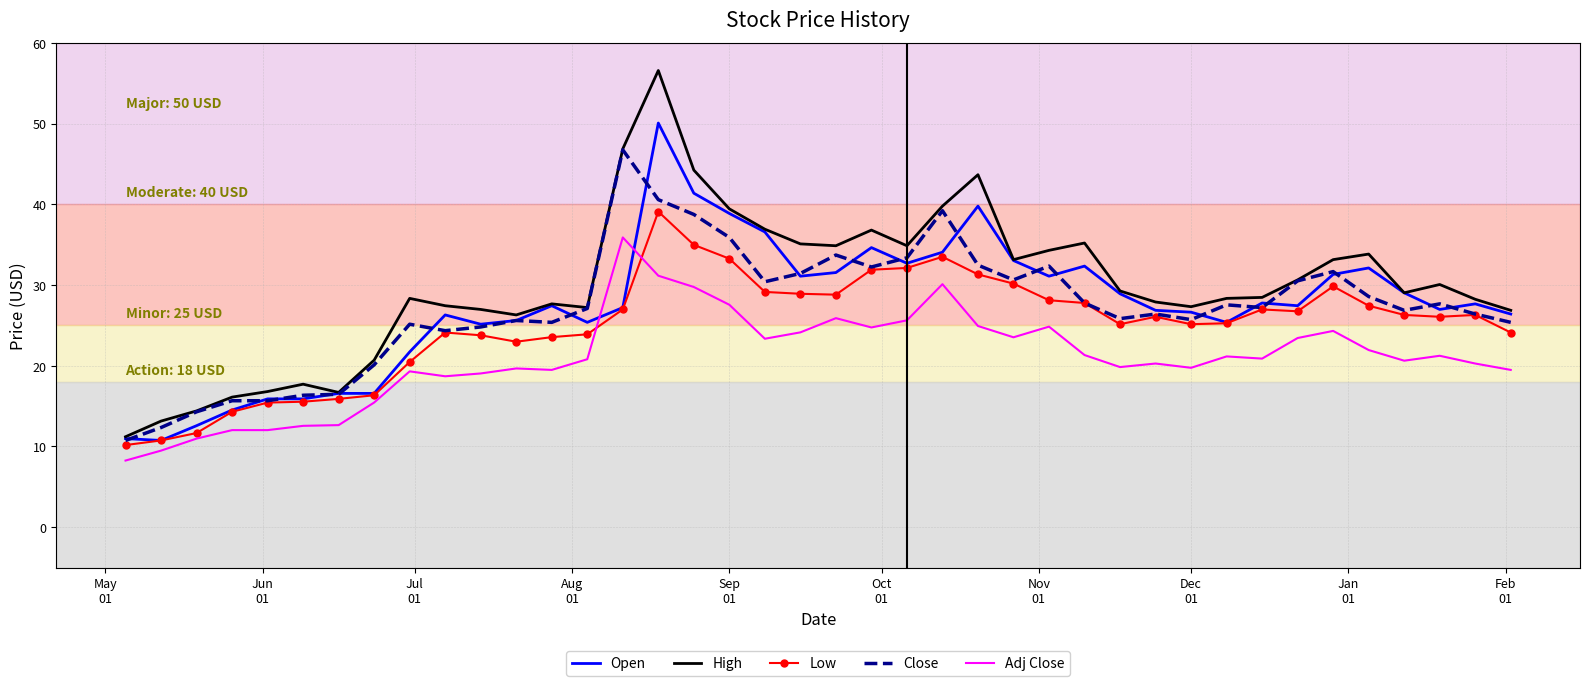

What is the greatest value displayed?

56.6